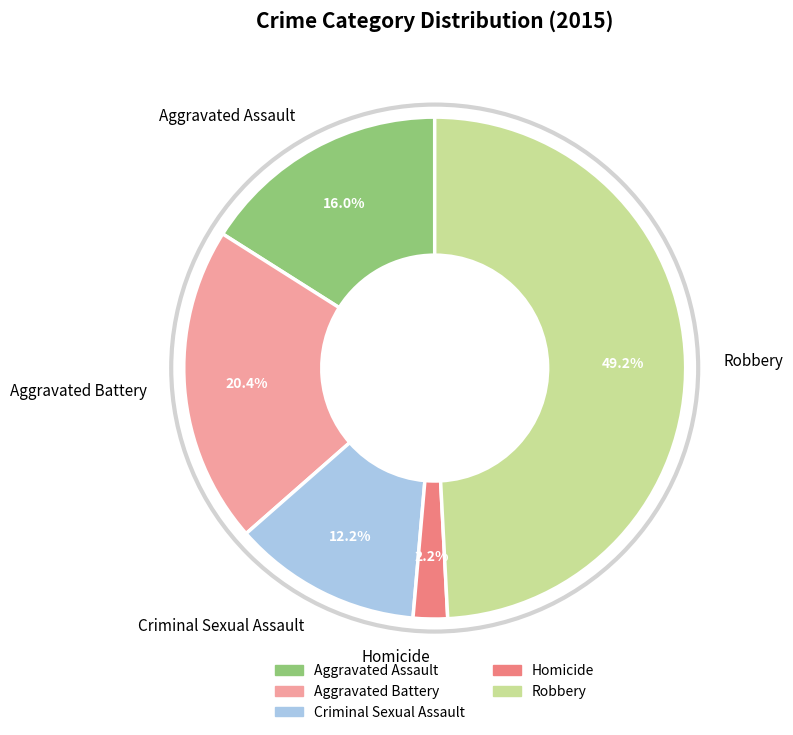

To the nearest percent, what percentage of the pie is Robbery?

49%